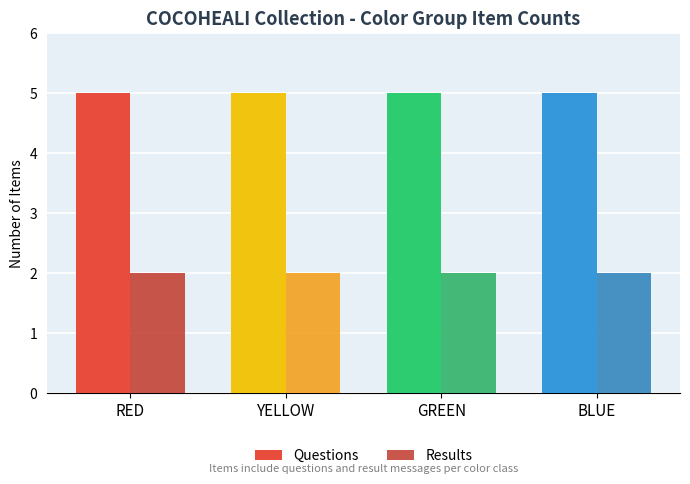

What is the difference between the highest and lowest values at YELLOW?

3